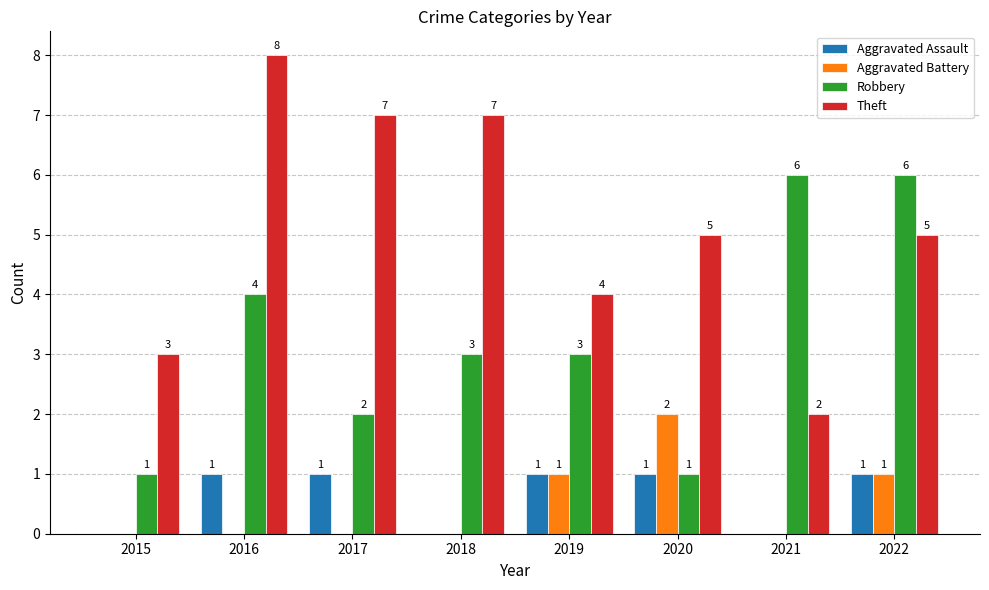

What is the highest value of the Aggravated Battery series?

2